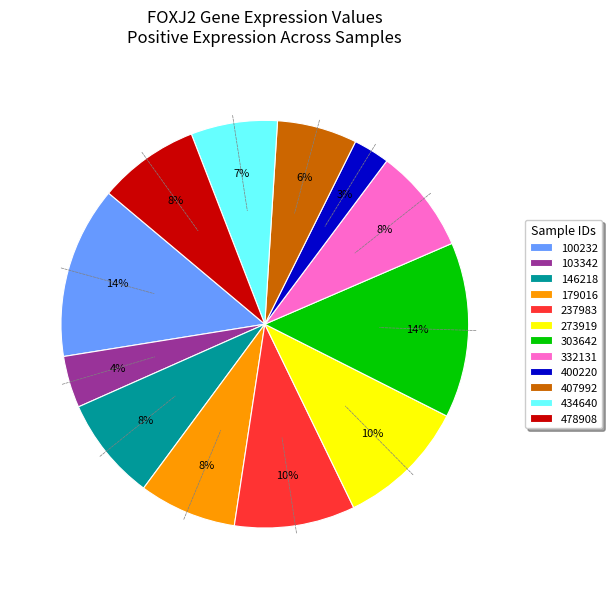

Count the number of slices in the pie.

12